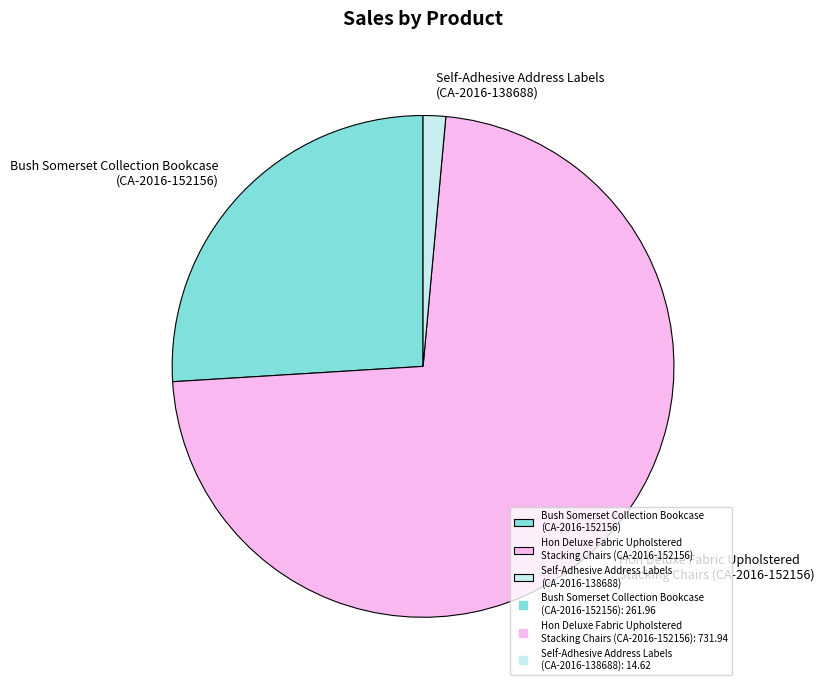

Which category has the smallest portion of the pie?

Self-Adhesive Address Labels (CA-2016-138688)